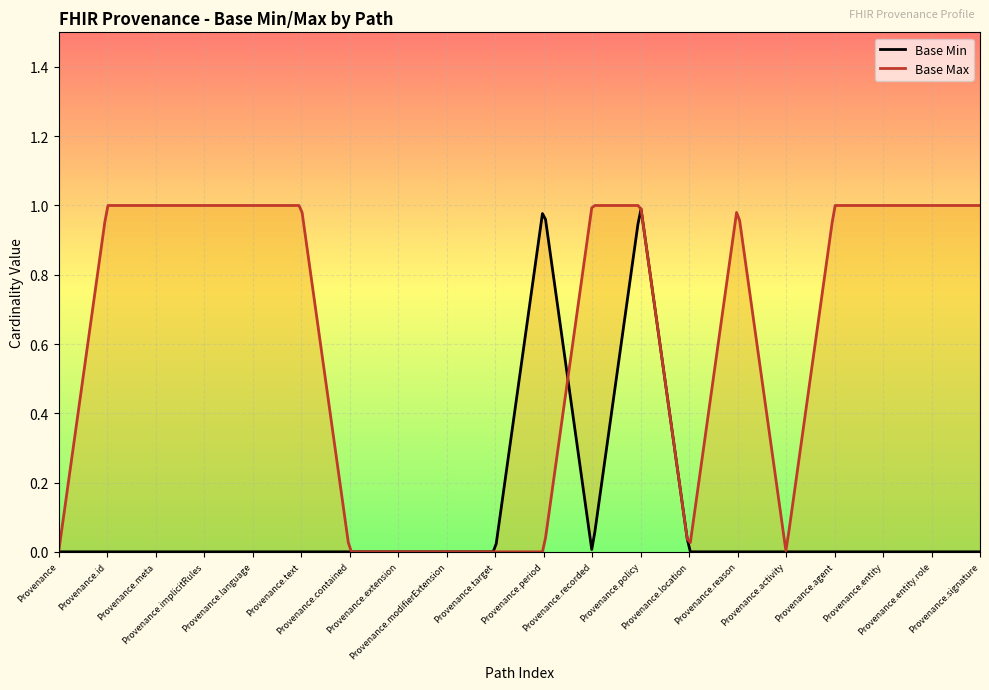

At which category is the sum across all series the highest?

Provenance.policy